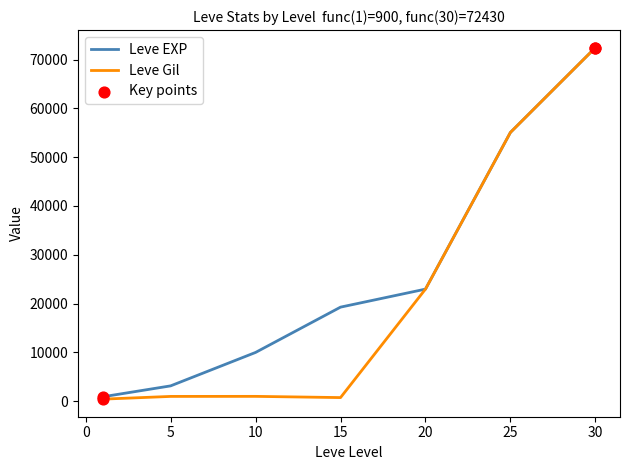

At how many categories does at least one series exceed 16829?

4